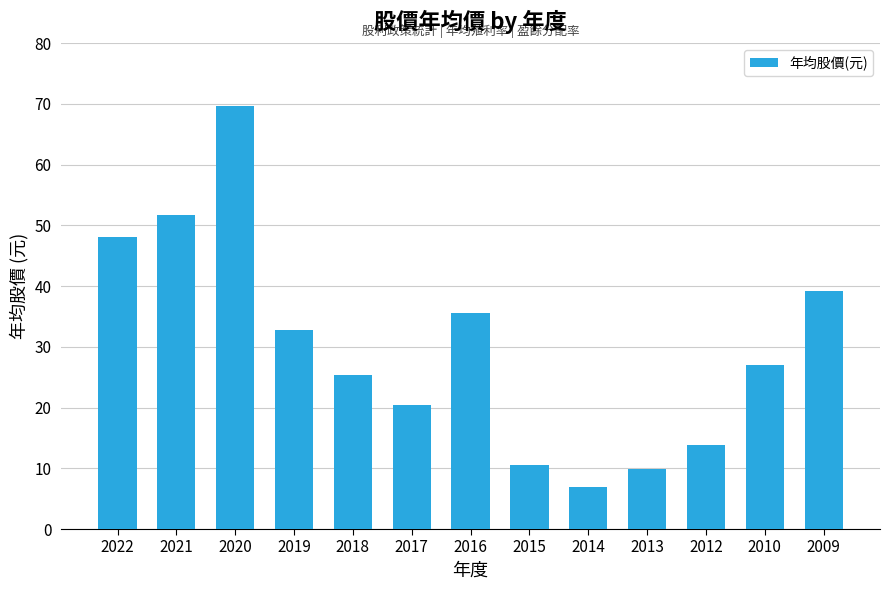

List the labels in order of value, smallest first.

2014, 2013, 2015, 2012, 2017, 2018, 2010, 2019, 2016, 2009, 2022, 2021, 2020